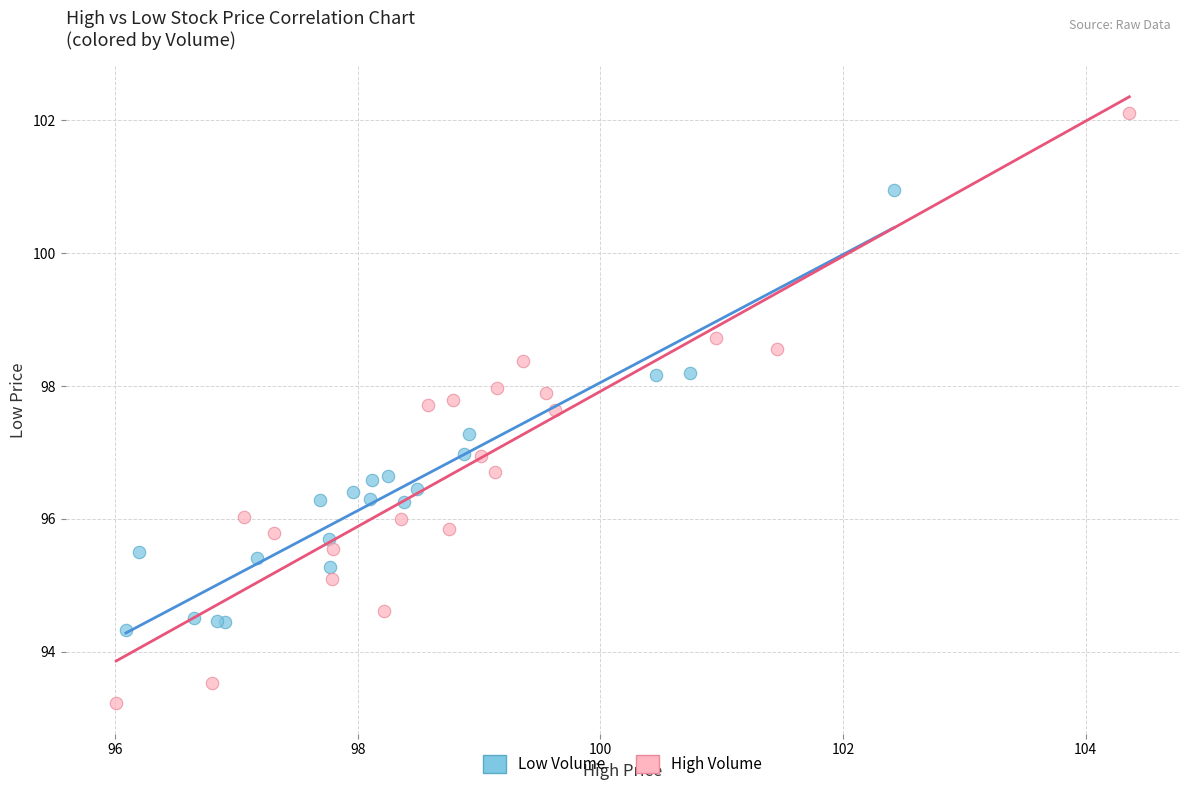

Which series reaches the minimum Y coordinate?

High Volume